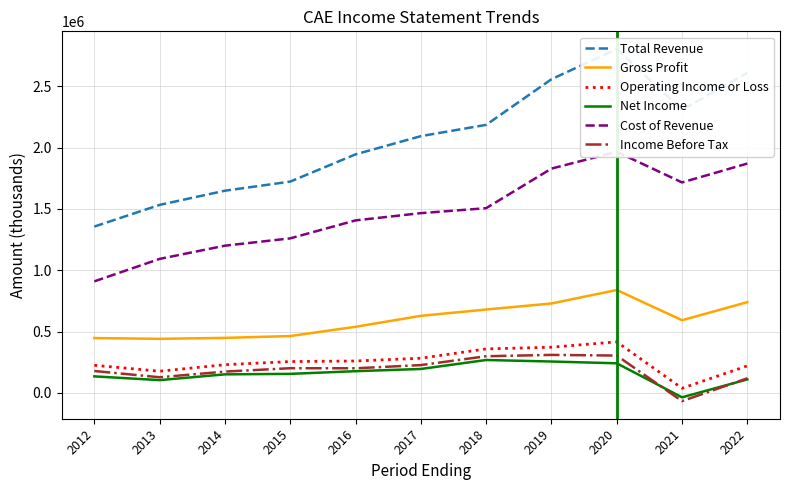

What is the value of the Cost of Revenue point at the 9th from the left?

1965000